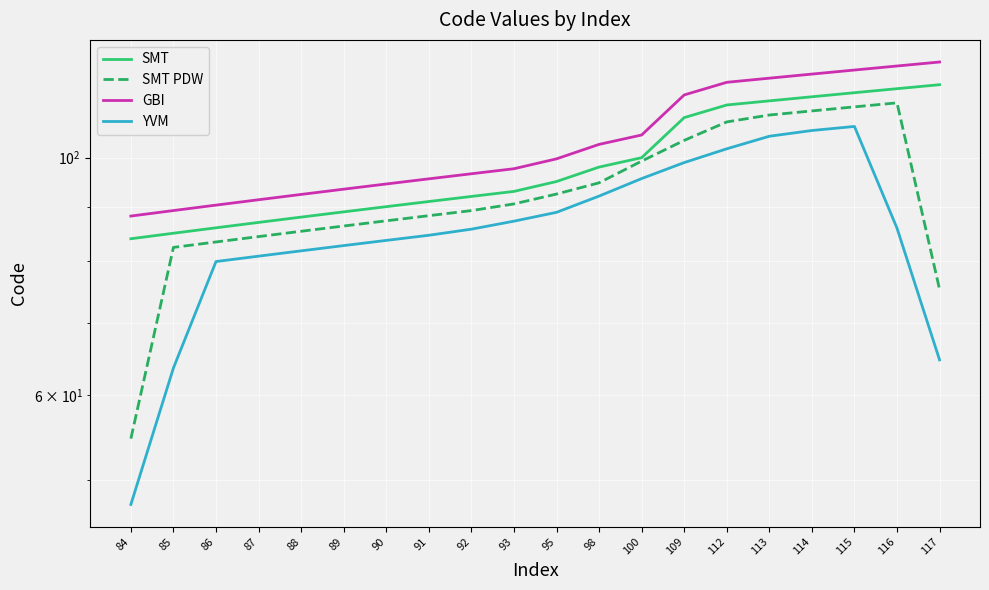

True or false: YVM and GBI intersect in this chart.

False